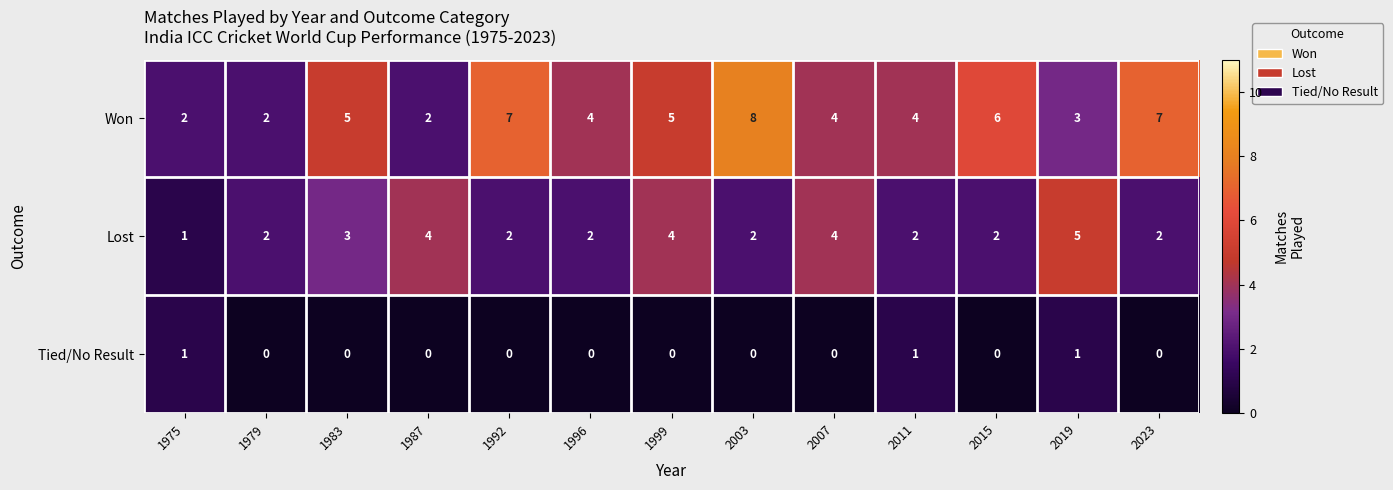

Is the value of Tied/No Result at 1979 greater than the value of Lost at 1987?

No